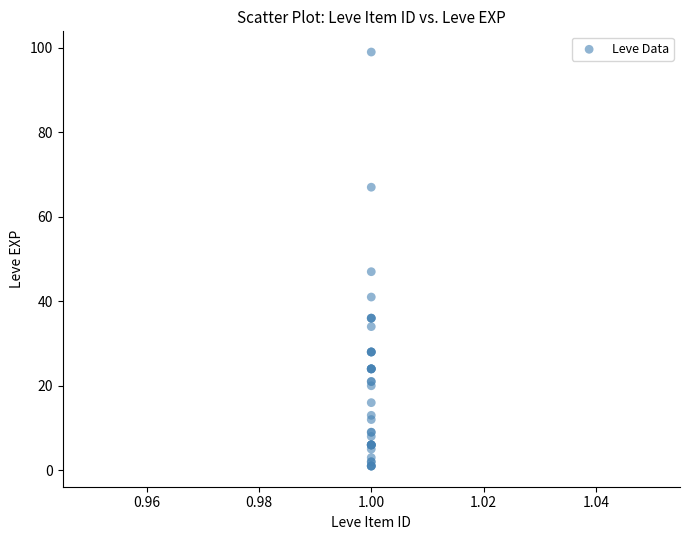

What Y value in the scatter plot is closest to 50?

47